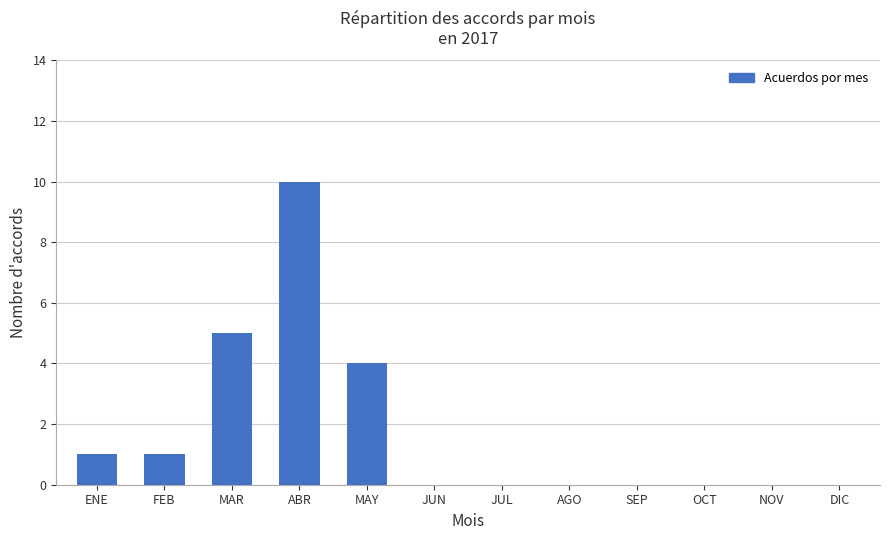

Which label corresponds to the largest value in the chart?

ABR